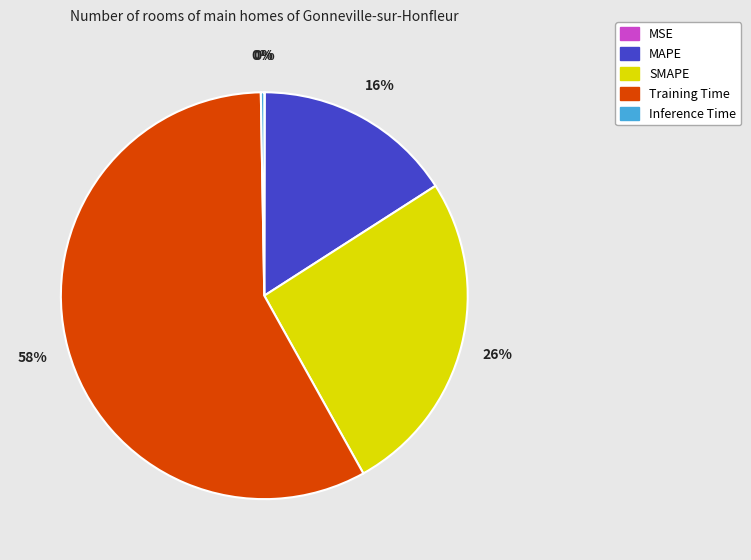

What percentage is the SMAPE slice, to the nearest percent?

26%